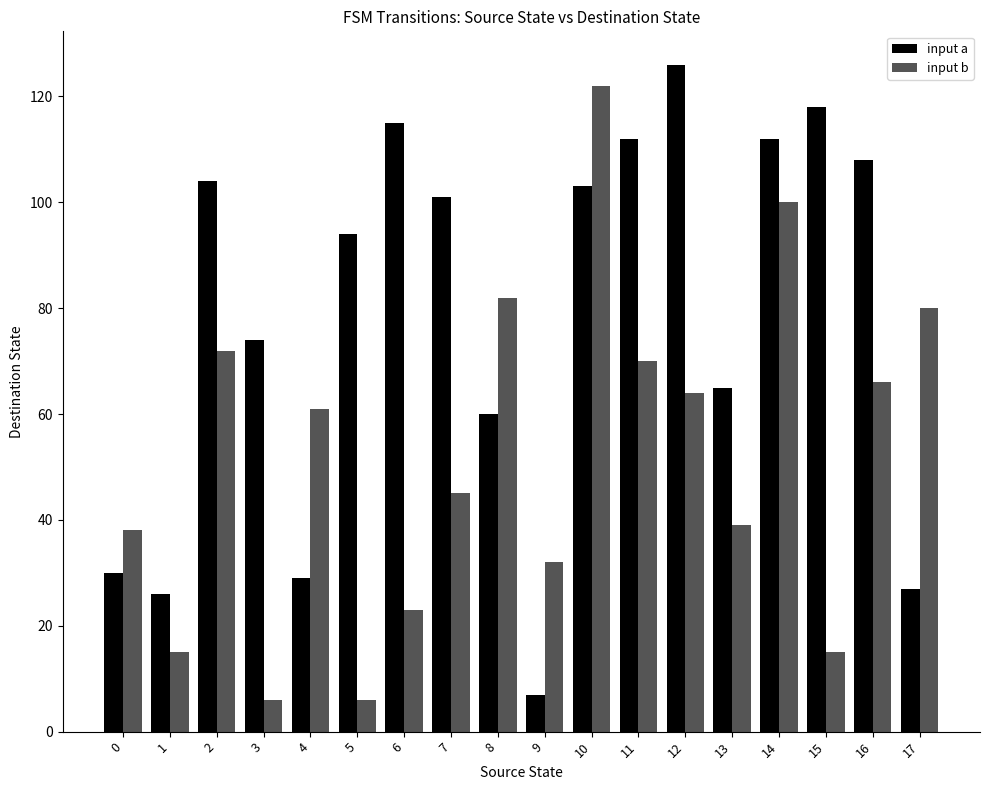

What is the total value across all series at 17?

107